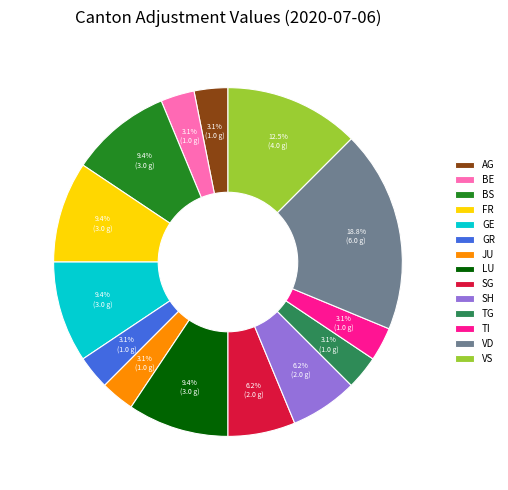

Does JU account for over 50% of the chart?

No